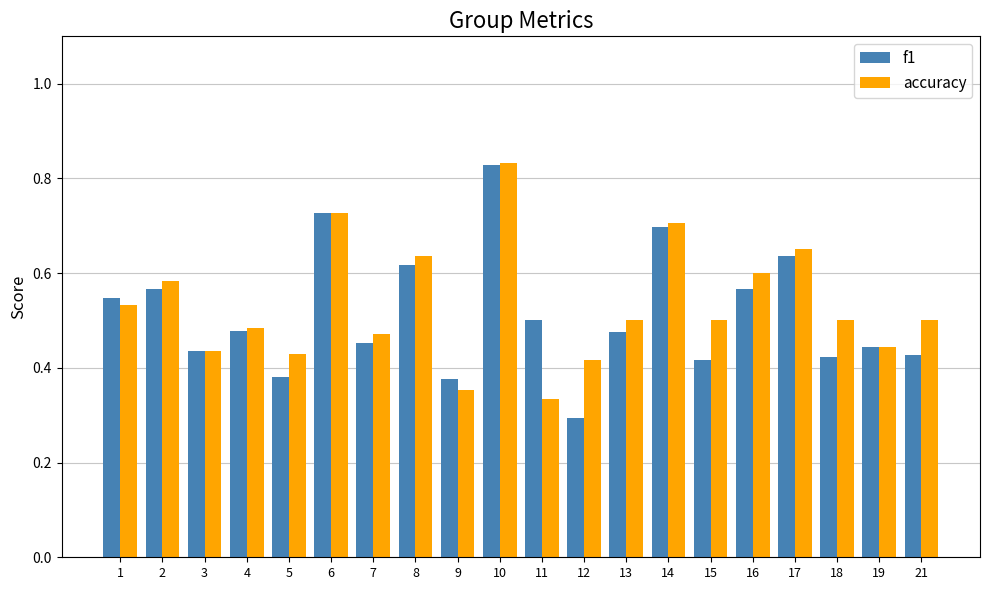

What are all the series names shown in the legend?

f1, accuracy